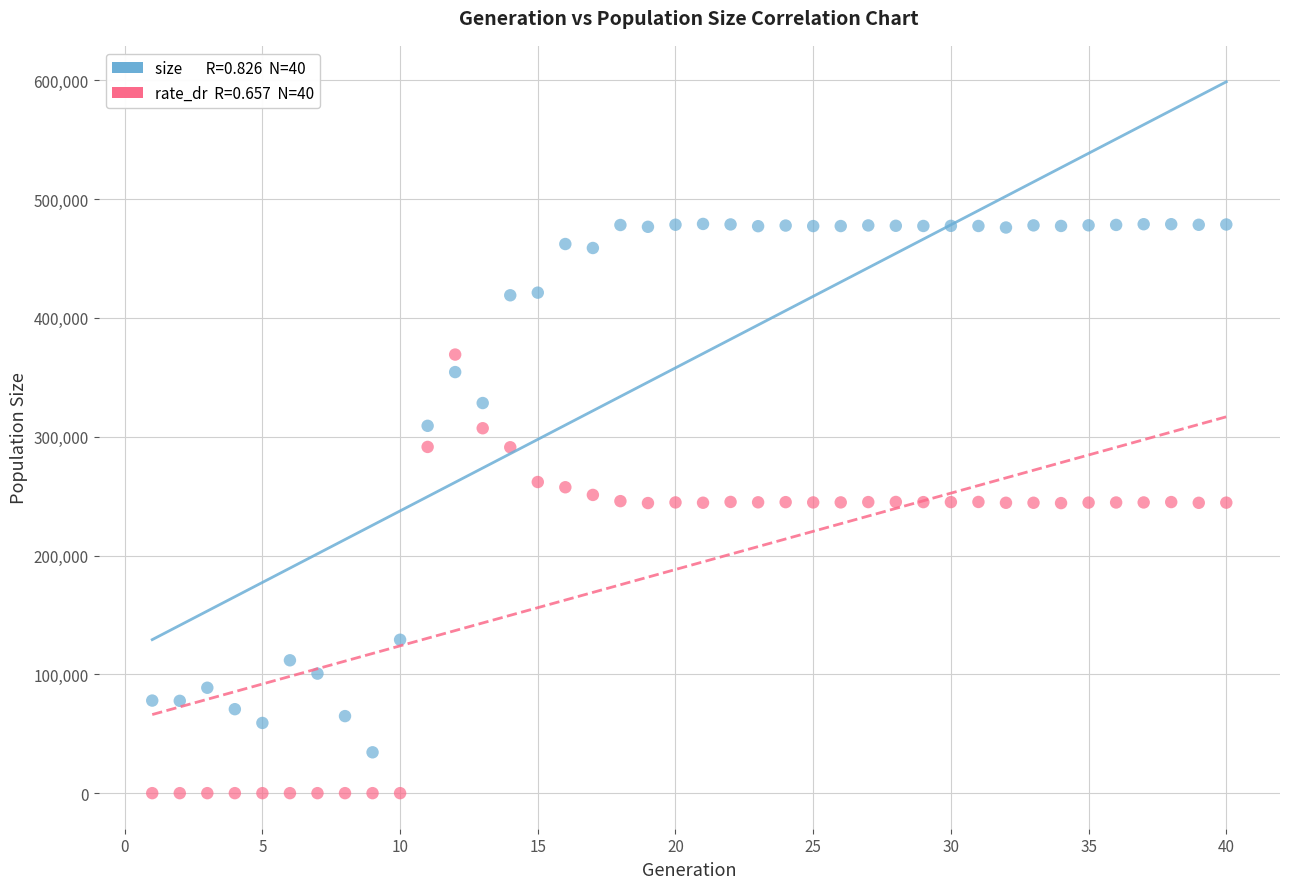

Across all data points, what is the range of Y values (max minus min)?

479056.0